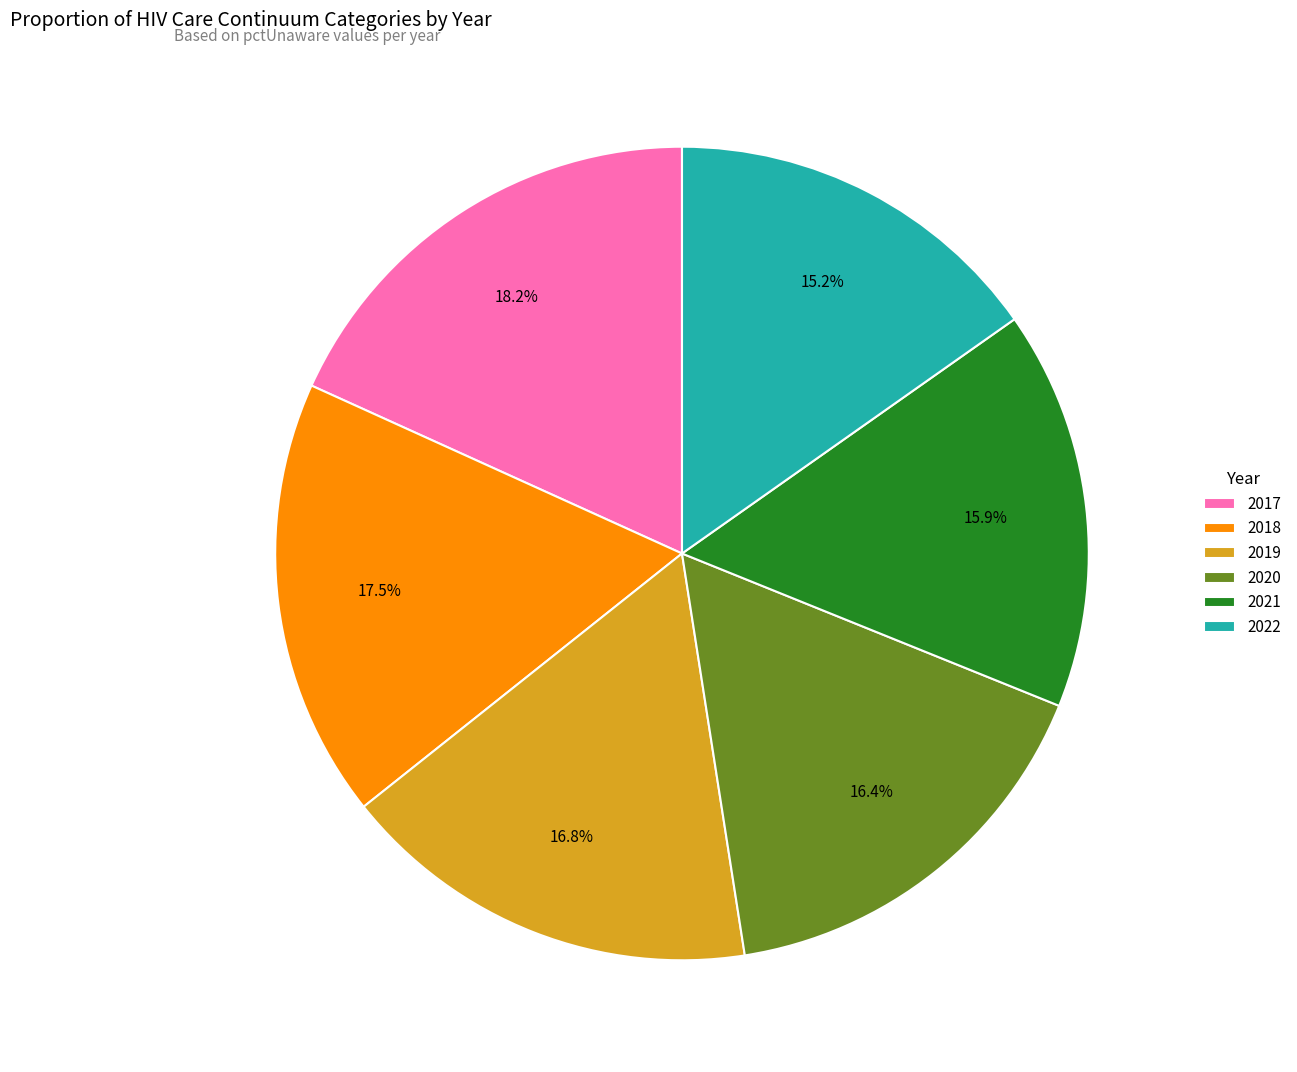

What is the total percentage of 2018 and 2017?

35.7%